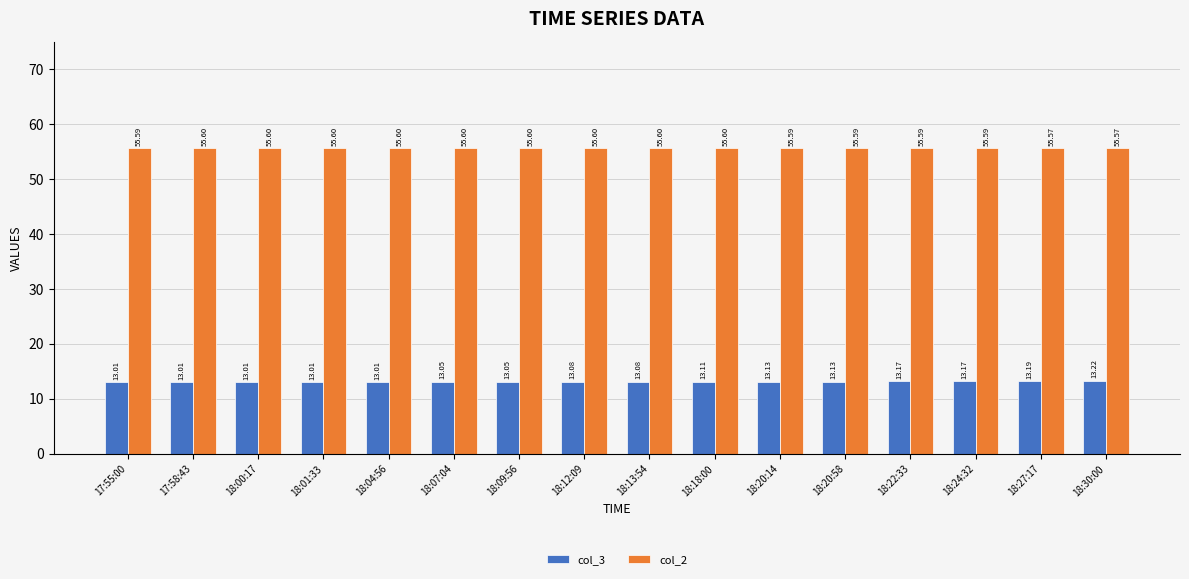

List the series in order of their overall mean, lowest first.

col_3, col_2